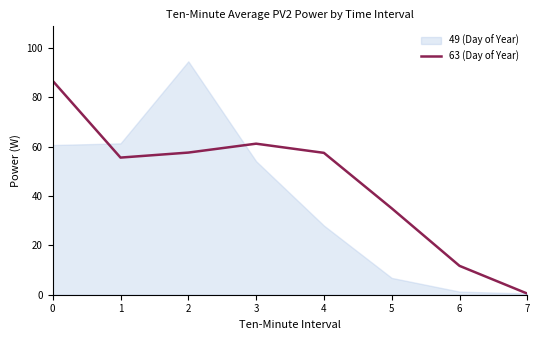

List the labels in order of value, smallest first.

7, 6, 5, 1, 4, 2, 3, 0